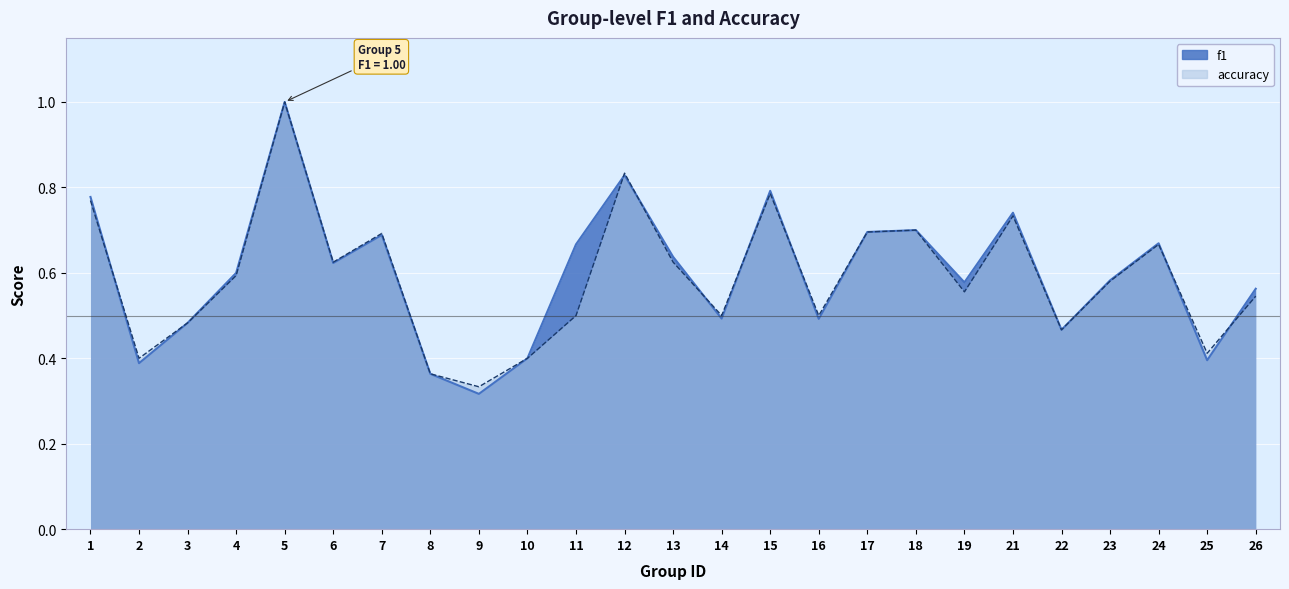

Which series has the widest spread of values?

f1